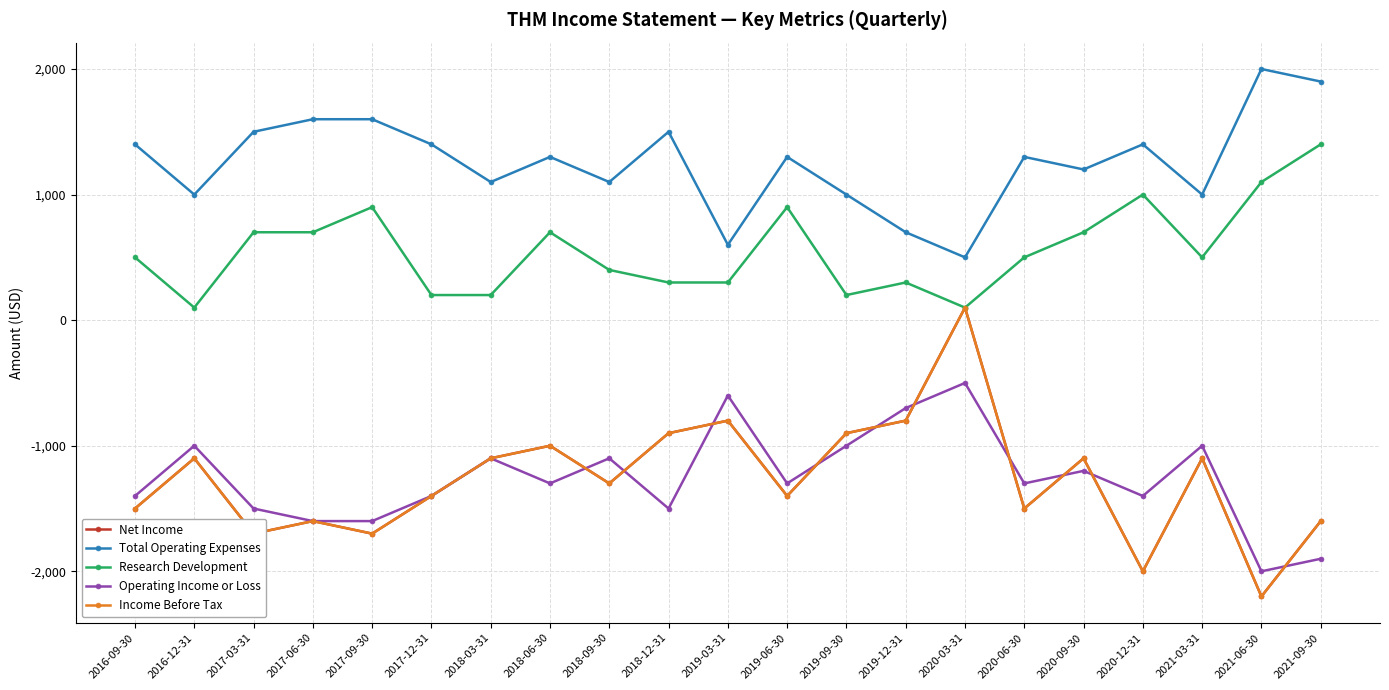

List the labels in order of Research Development value, largest first.

2021-09-30, 2021-06-30, 2020-12-31, 2017-09-30, 2019-06-30, 2017-03-31, 2017-06-30, 2018-06-30, 2020-09-30, 2016-09-30, 2020-06-30, 2021-03-31, 2018-09-30, 2018-12-31, 2019-03-31, 2019-12-31, 2017-12-31, 2018-03-31, 2019-09-30, 2016-12-31, 2020-03-31